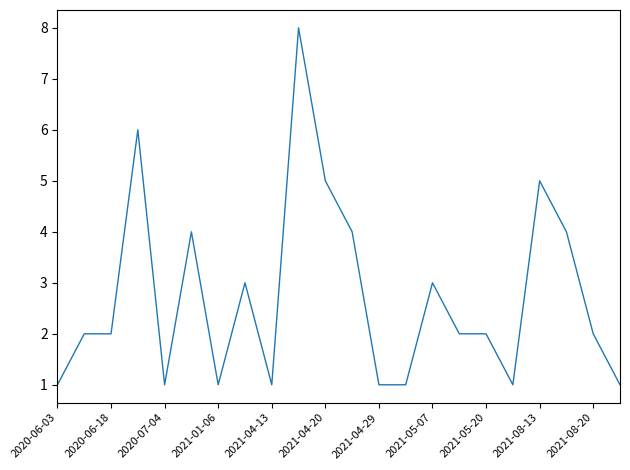

What is the difference between the maximum and minimum values?

7